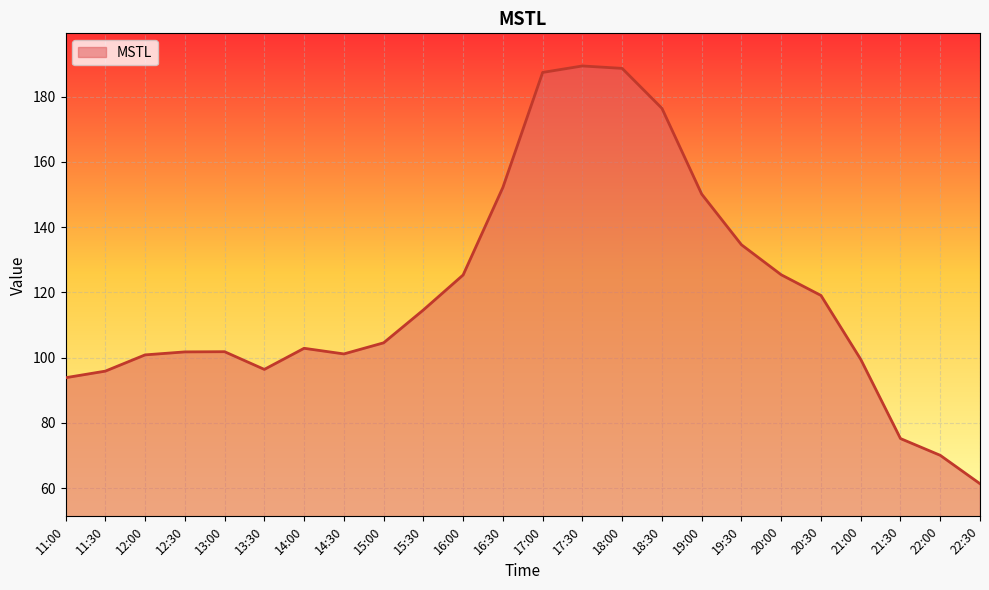

The chart shows a value of 40.2 at 15:30. True or false?

False